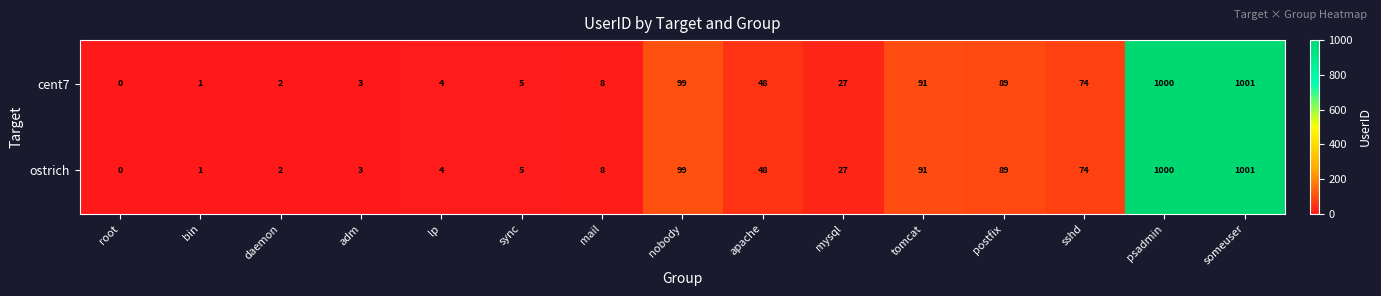

How many series are shown in this chart?

2